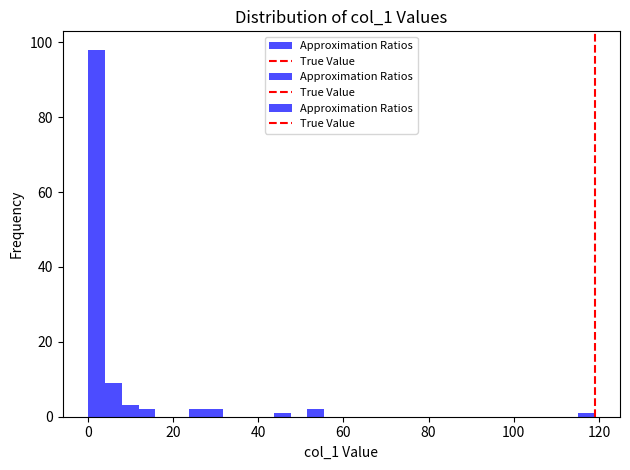

Read against the x-axis, roughly where is the centre of the tallest bar?

2